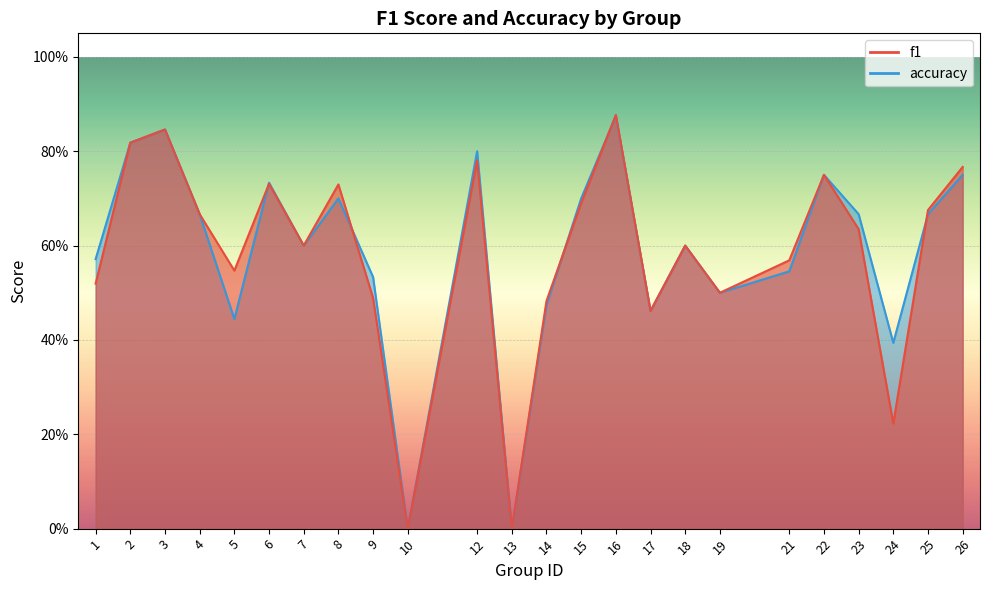

What is the value of the accuracy point at the 5th from the left?

0.4